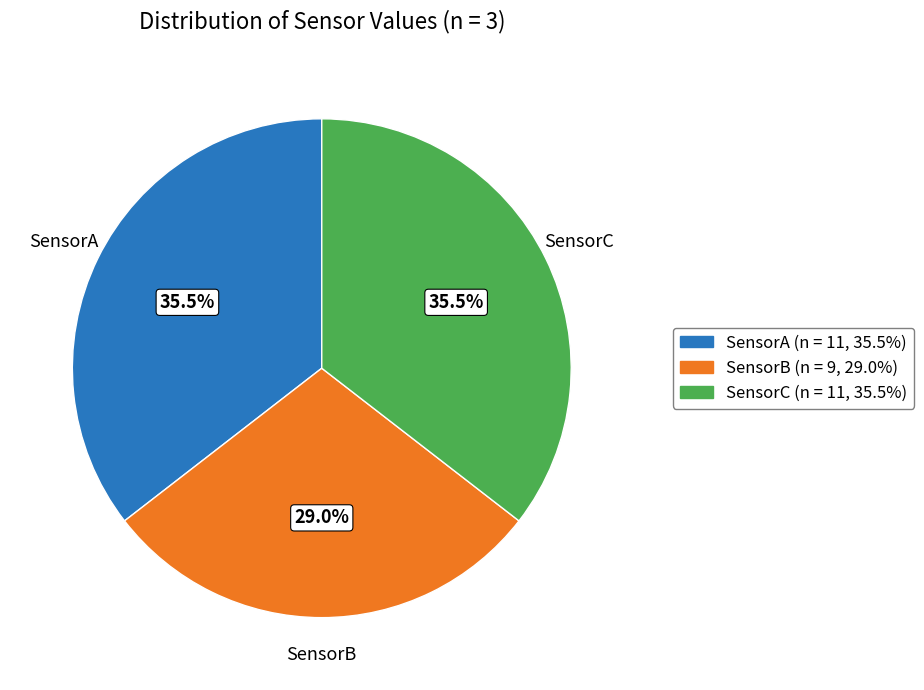

What is the ratio of the value at SensorB to the value at SensorA?

0.8